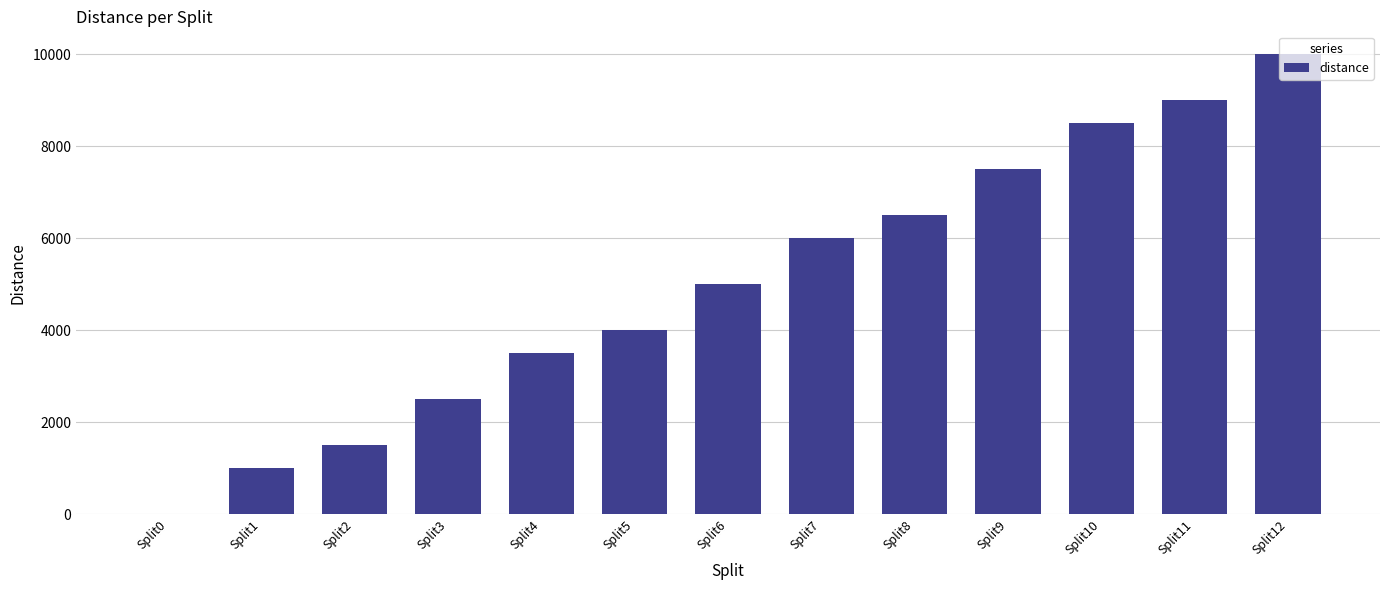

What is the difference between the values at Split0 and Split12?

10000